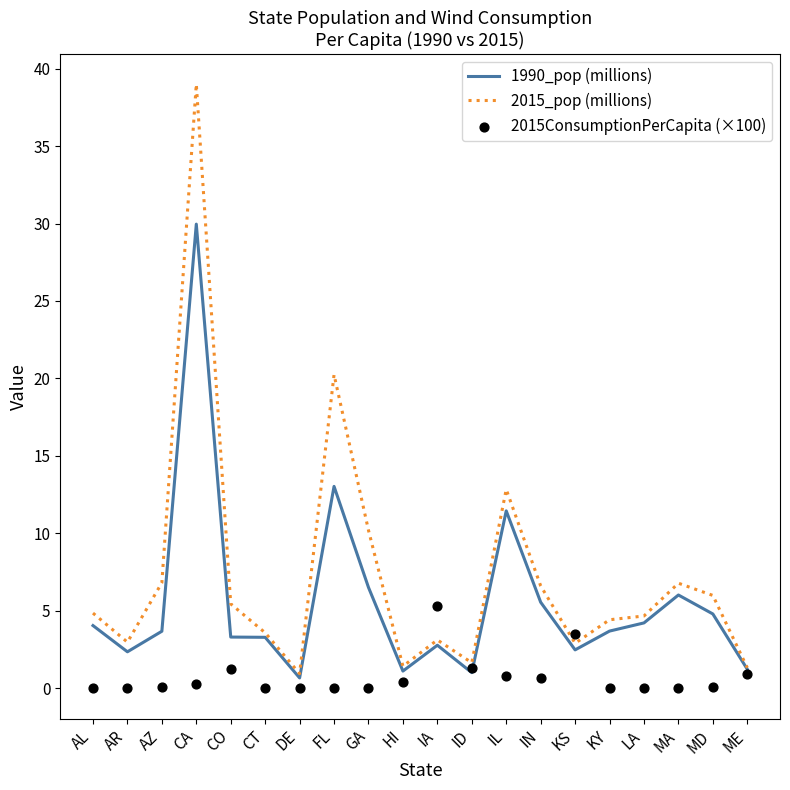

What is the total value across all series at KY?

8.1